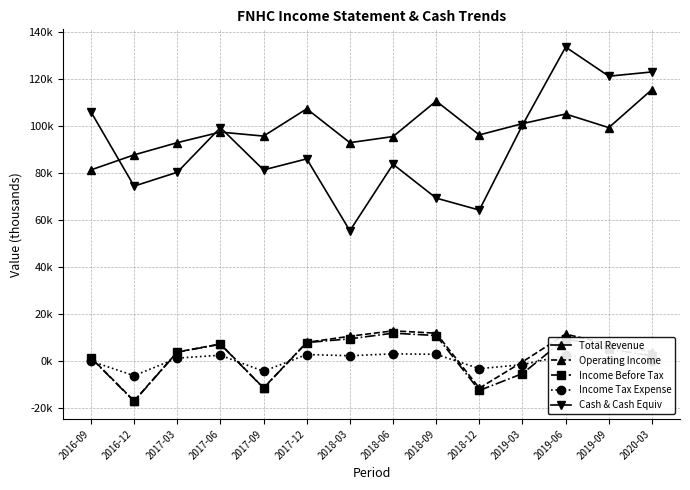

What position from the left is 2017-03?

3